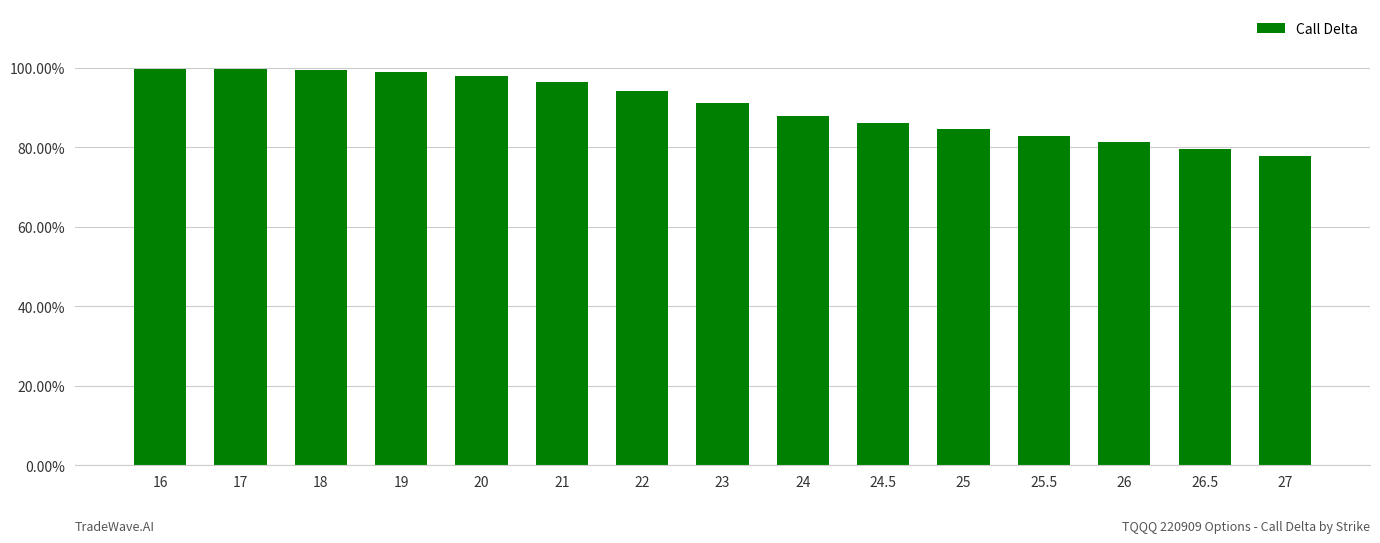

Count the number of categories in the chart.

15